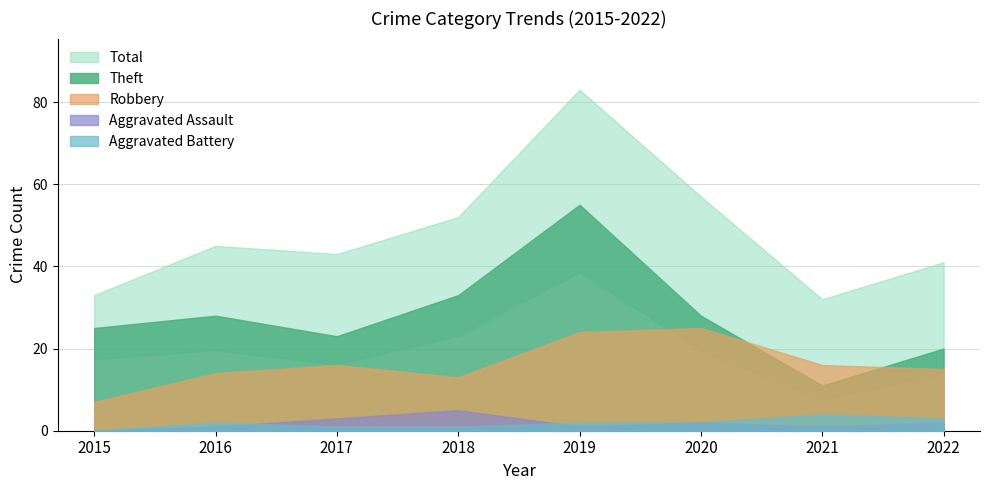

True or false: Total and Aggravated Battery intersect in this chart.

False